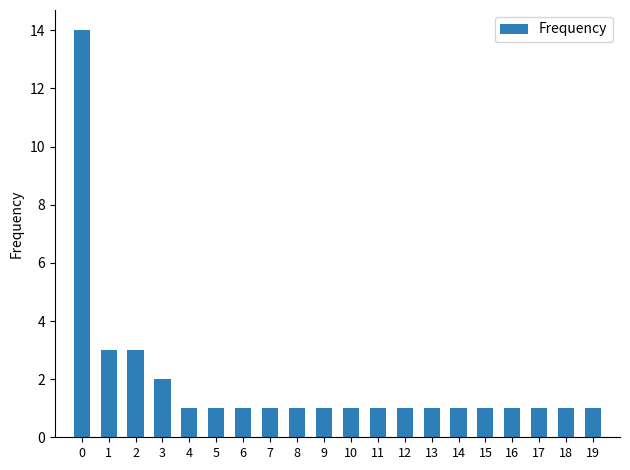

Does the chart contain stacked bars?

No